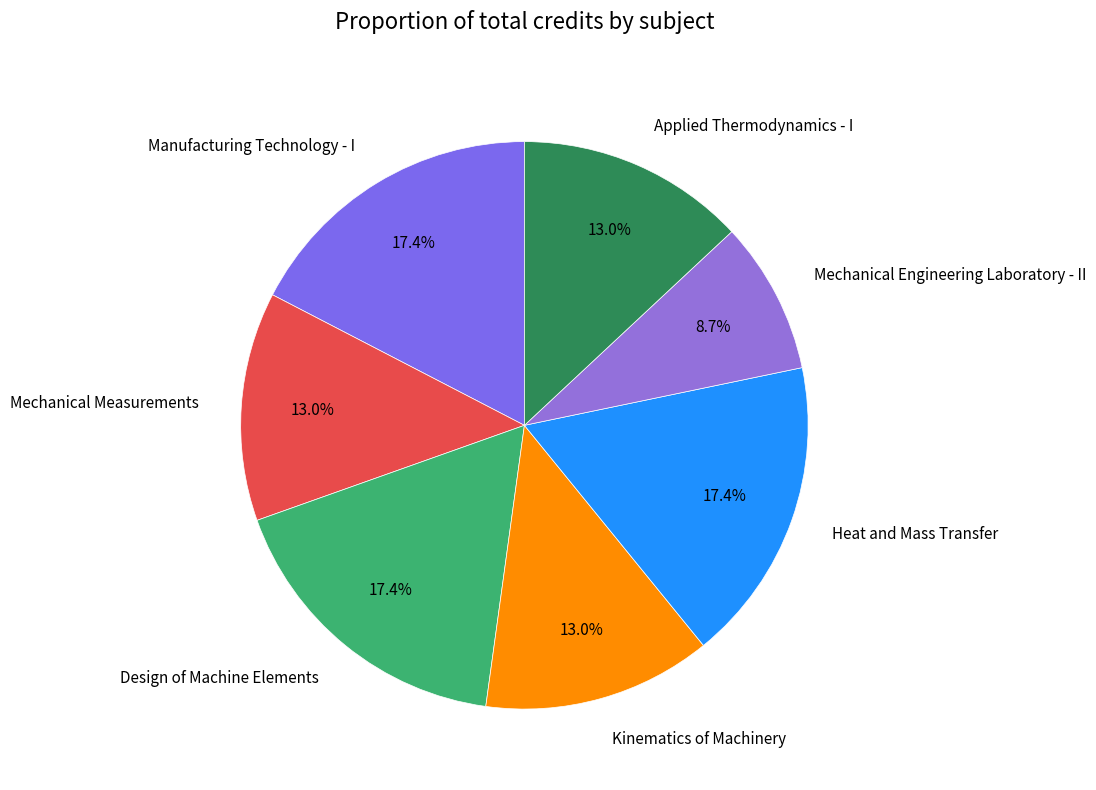

How many slices are in this pie chart?

7